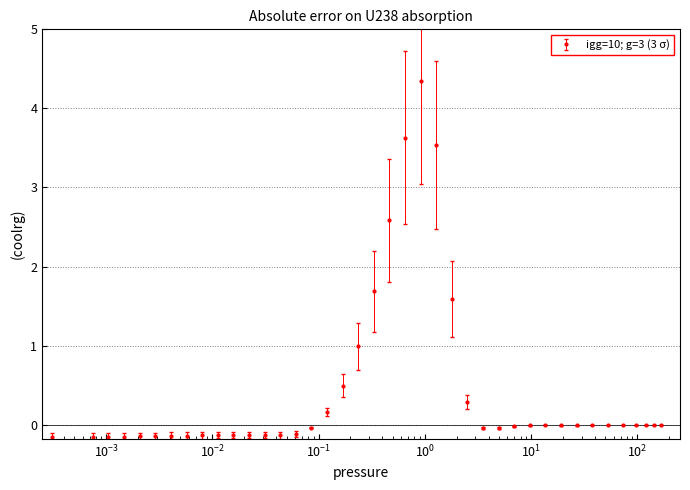

What is the sum of all values?

17.0